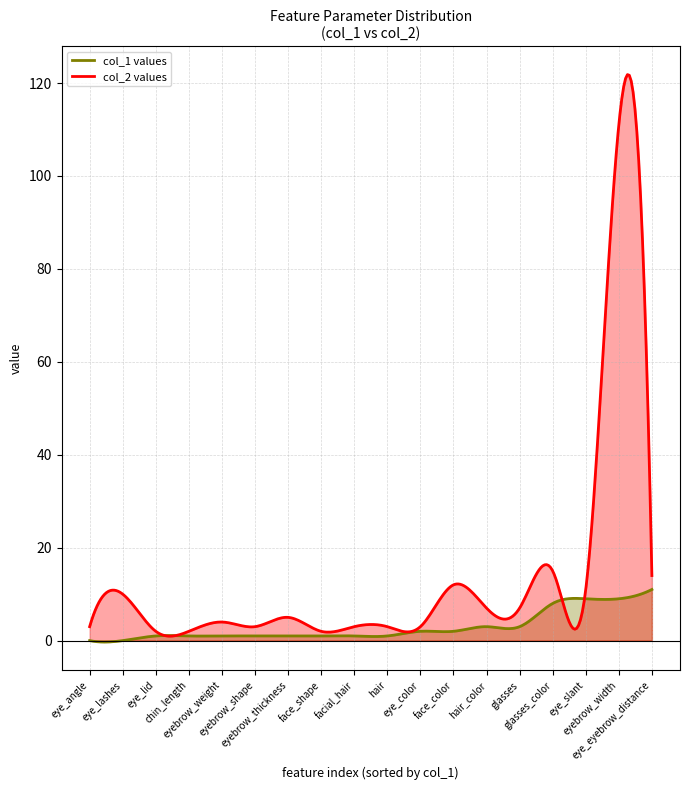

At how many categories does at least one series exceed 32?

1